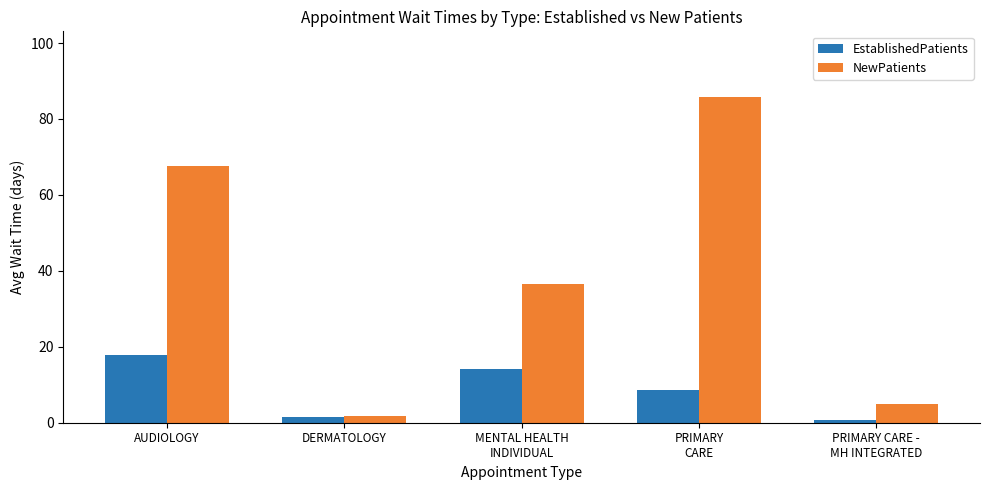

True or false: NewPatients has a value of 4.8 at PRIMARY CARE -
MH INTEGRATED.

True